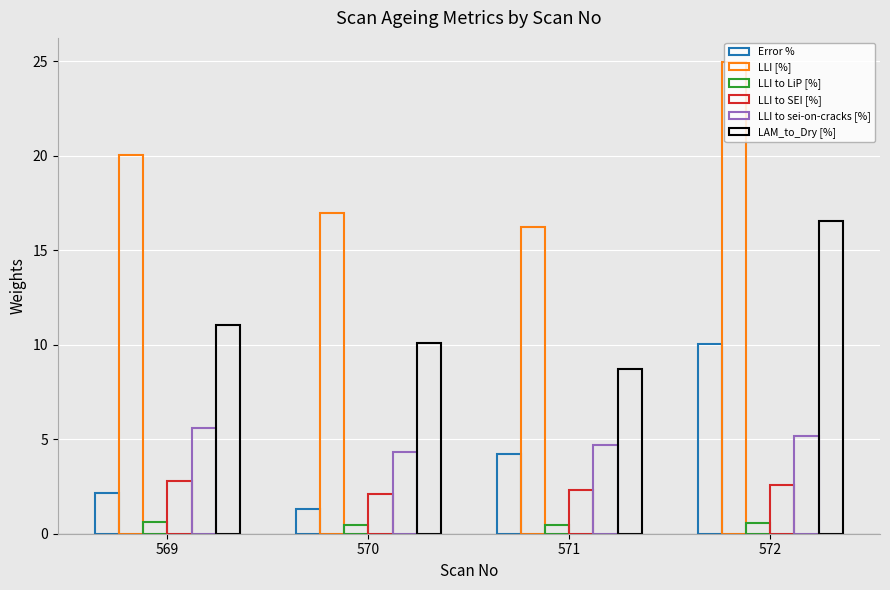

How many values in the LAM_to_Dry [%] series exceed 11?

2